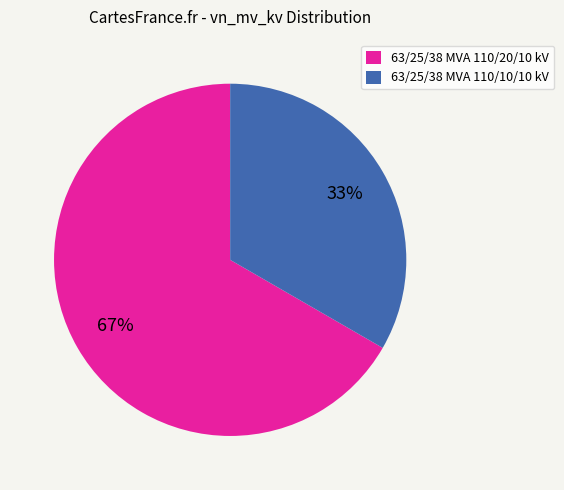

To the nearest percent, what is the average slice percentage?

50%